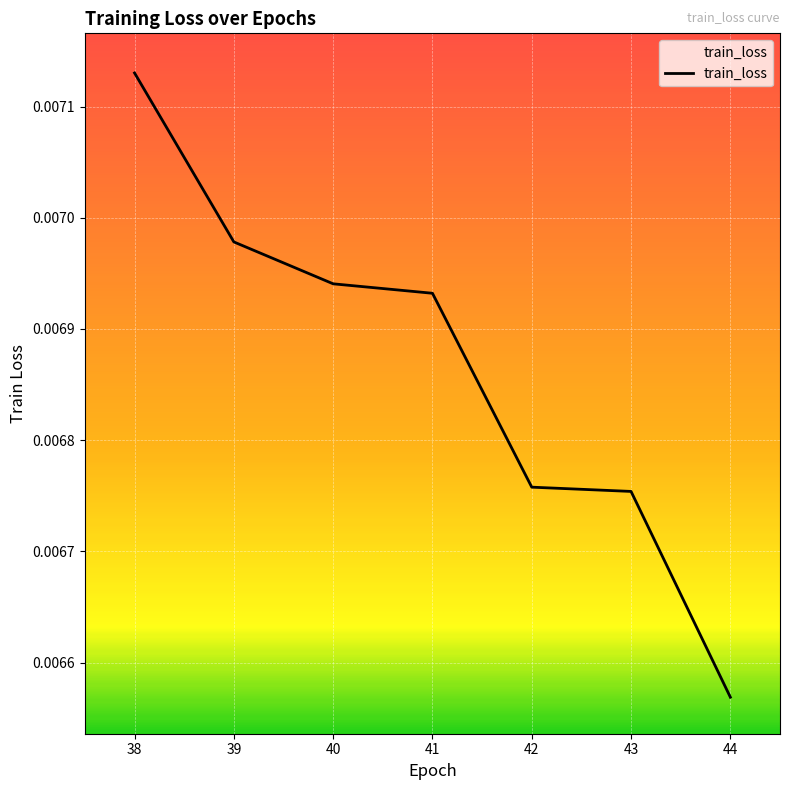

How many lines are shown in the chart?

1